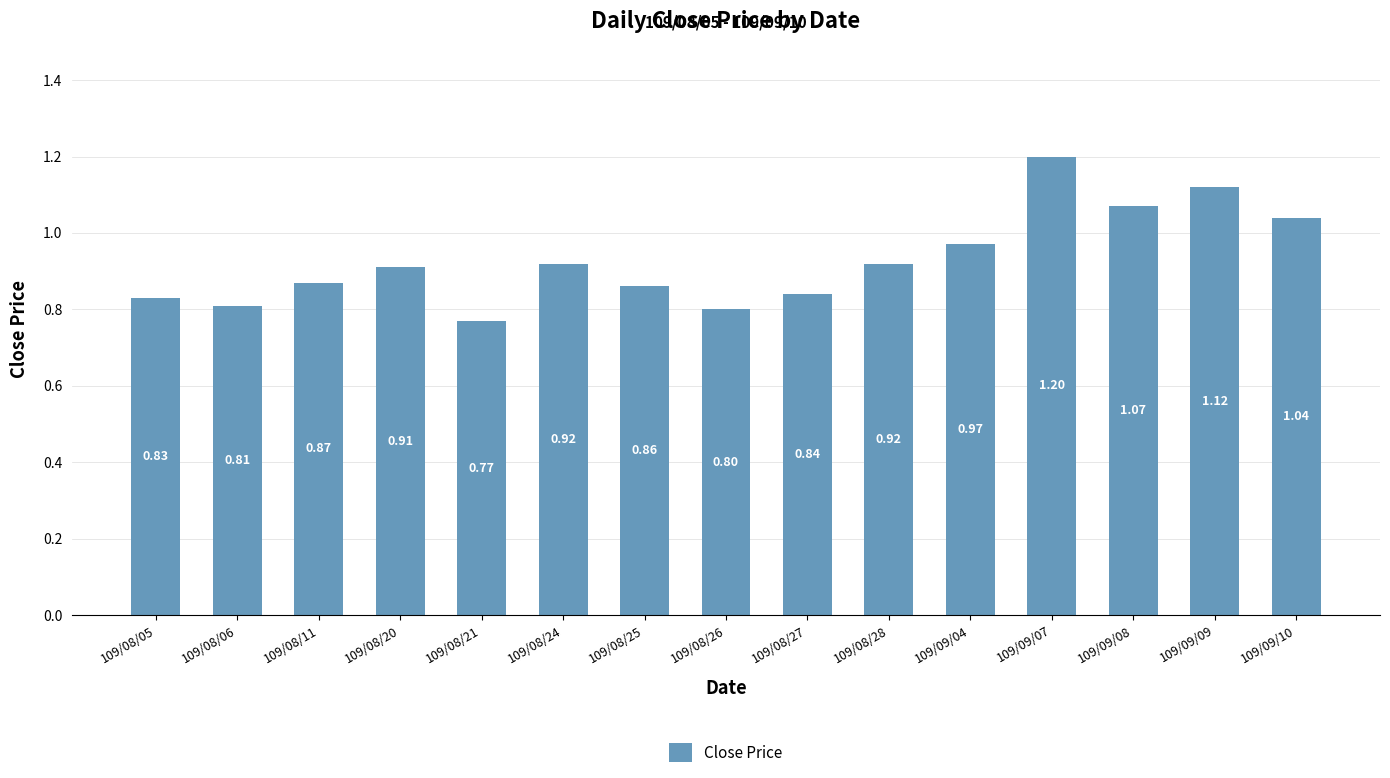

What is the minimum value shown in the chart?

0.8